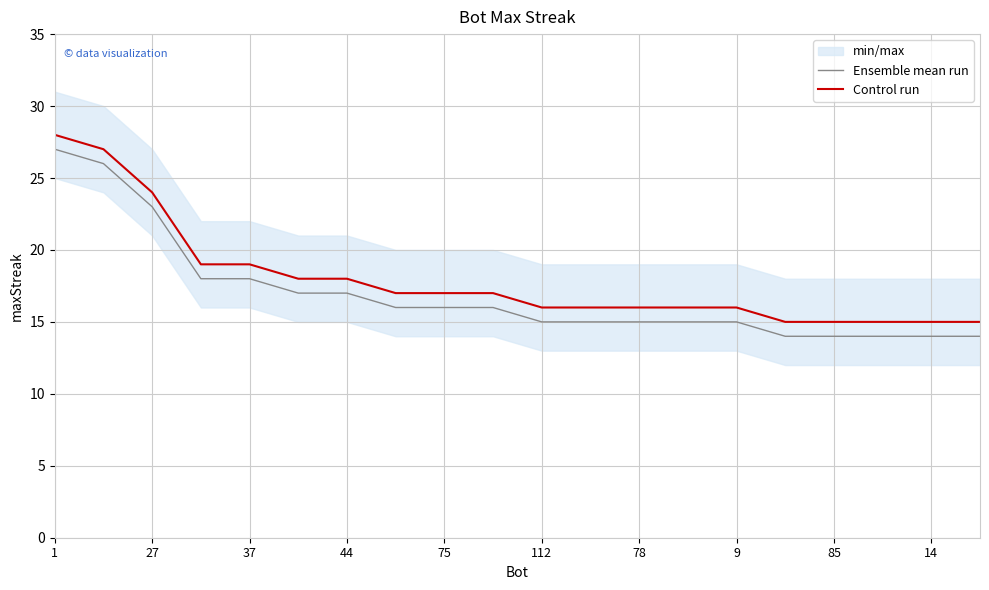

At how many categories does at least one series exceed 18?

5